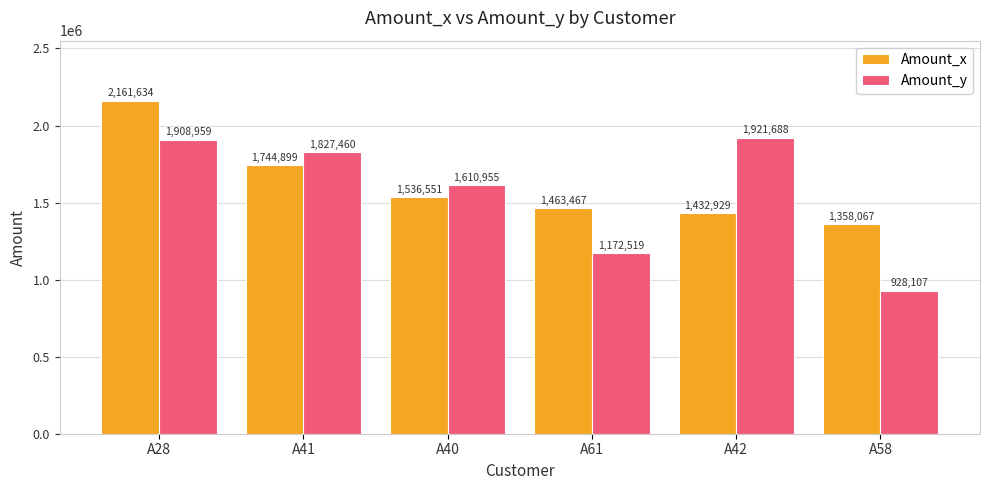

What is the total value across all series at A28?

4070593